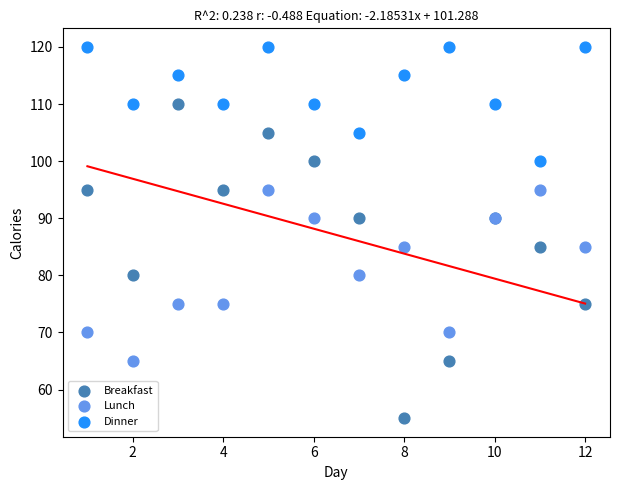

Which series reaches the maximum Y coordinate?

Dinner